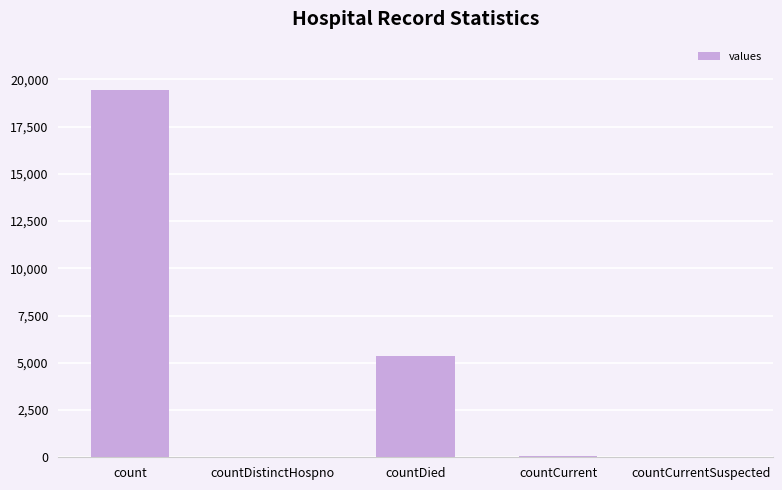

What is the change in value from count to countCurrent?

-19360